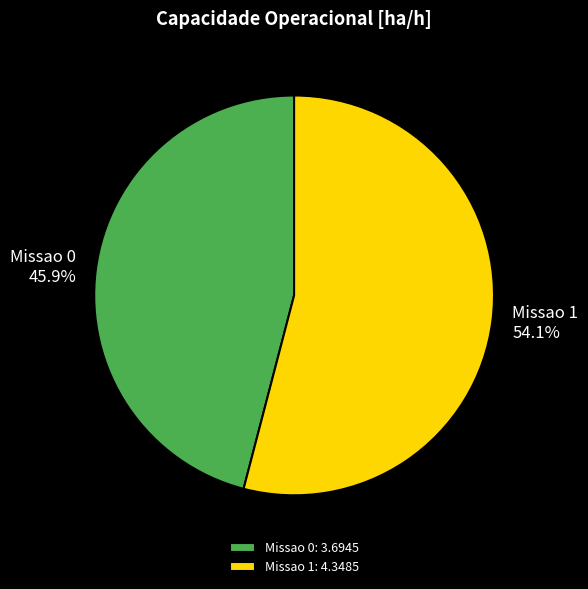

Is it true that Missao 1 is 48% of the pie?

False